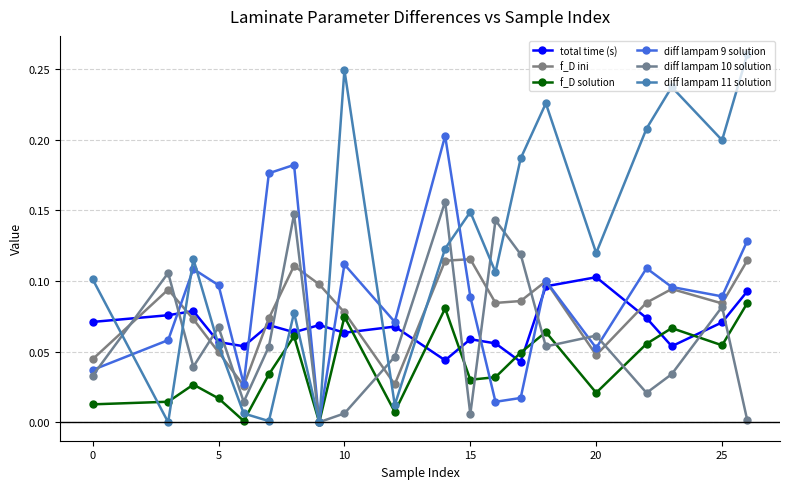

How many lines are shown in the chart?

6